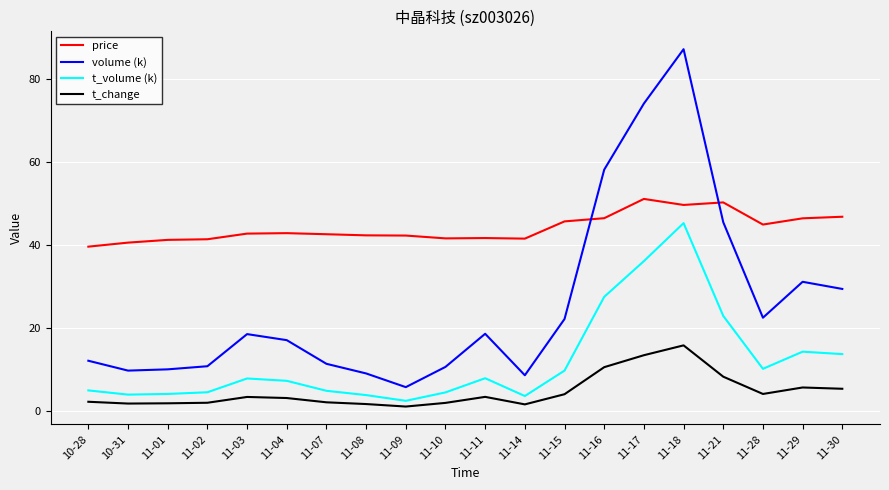

Is it true that volume (k) equals 5.8 at 11-07?

False